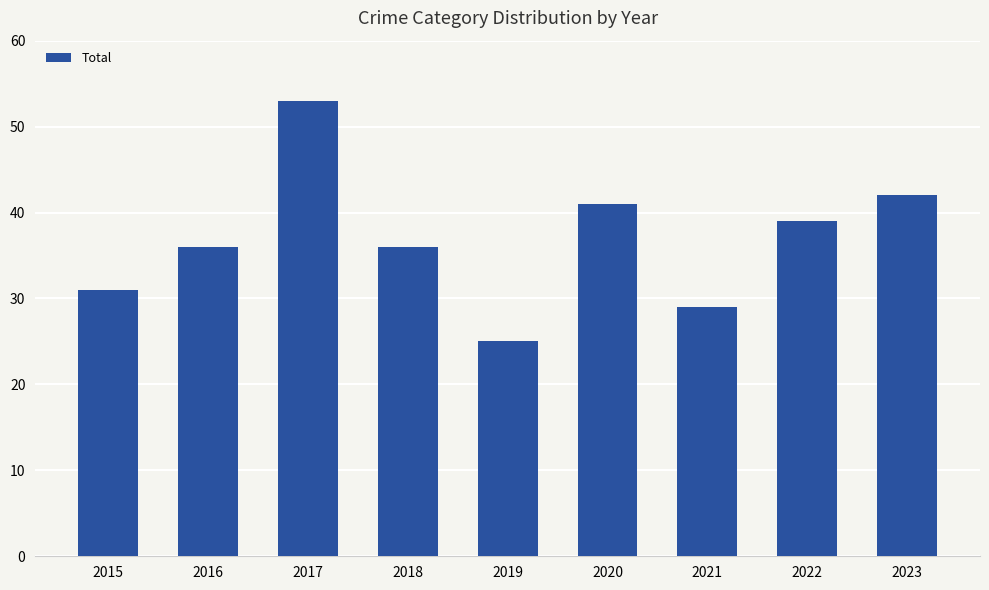

The chart shows a value of 36 at 2016. True or false?

True